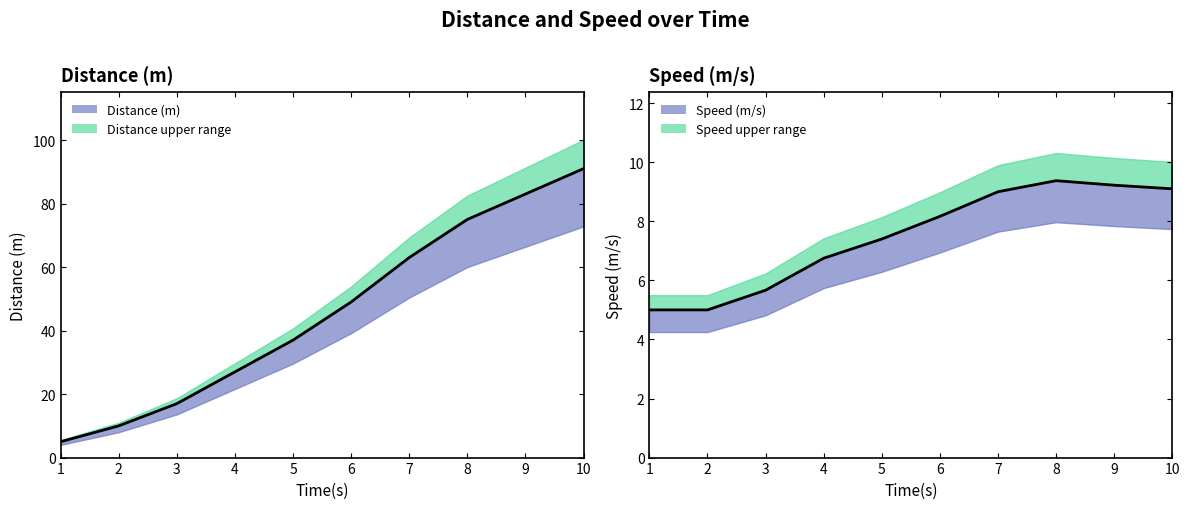

True or false: Distance (m) and Speed (m/s) cross at least once.

False